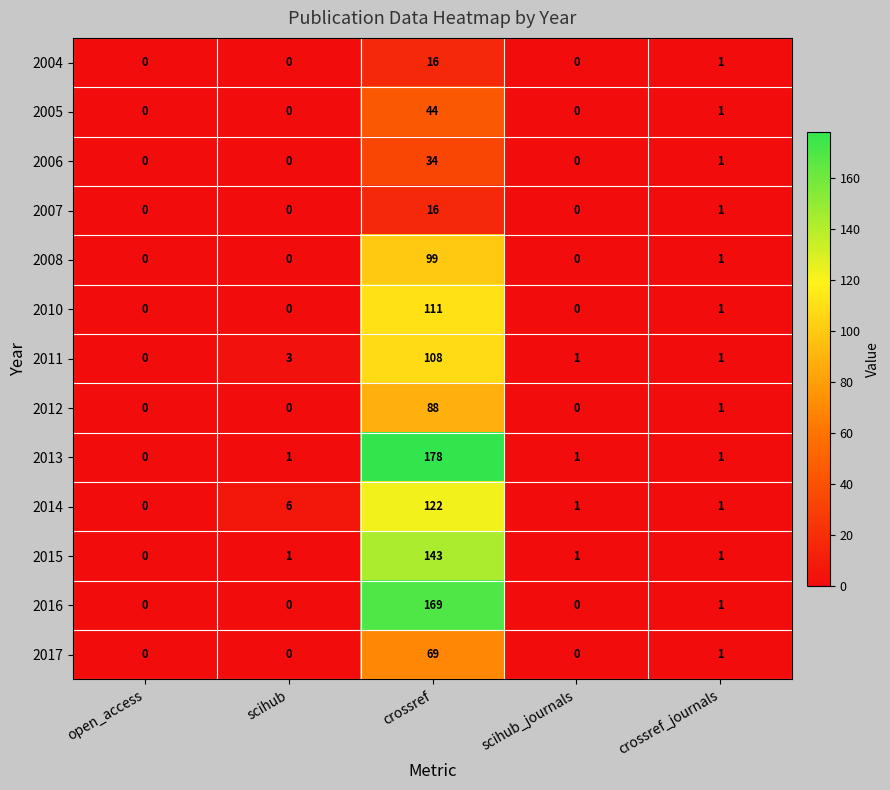

Which series changed the most between scihub and crossref?

2013